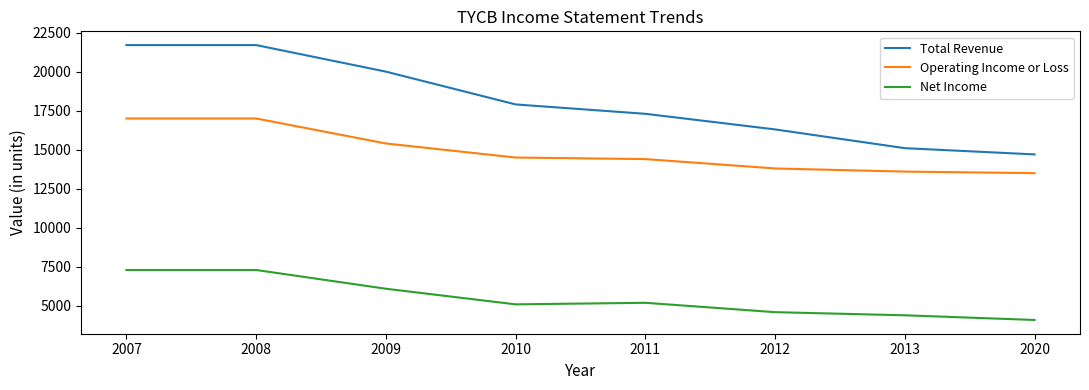

True or false: Operating Income or Loss has a value of 19472 at 2012.

False